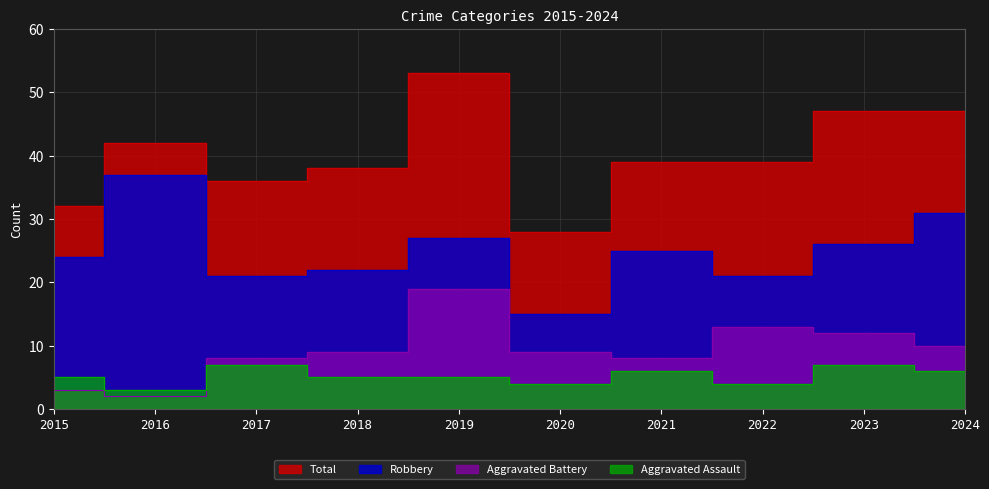

The value of Aggravated Assault at 2015 is 5. True or false?

True